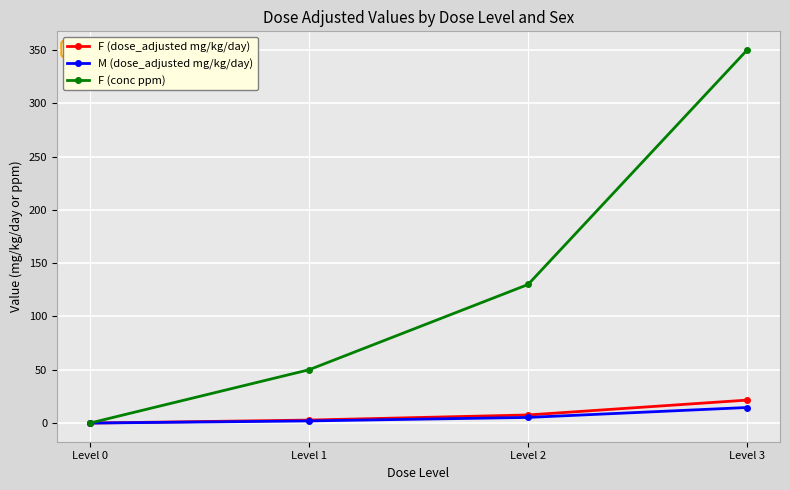

The value of F (dose_adjusted mg/kg/day) at Level 0 is 13.4. True or false?

False